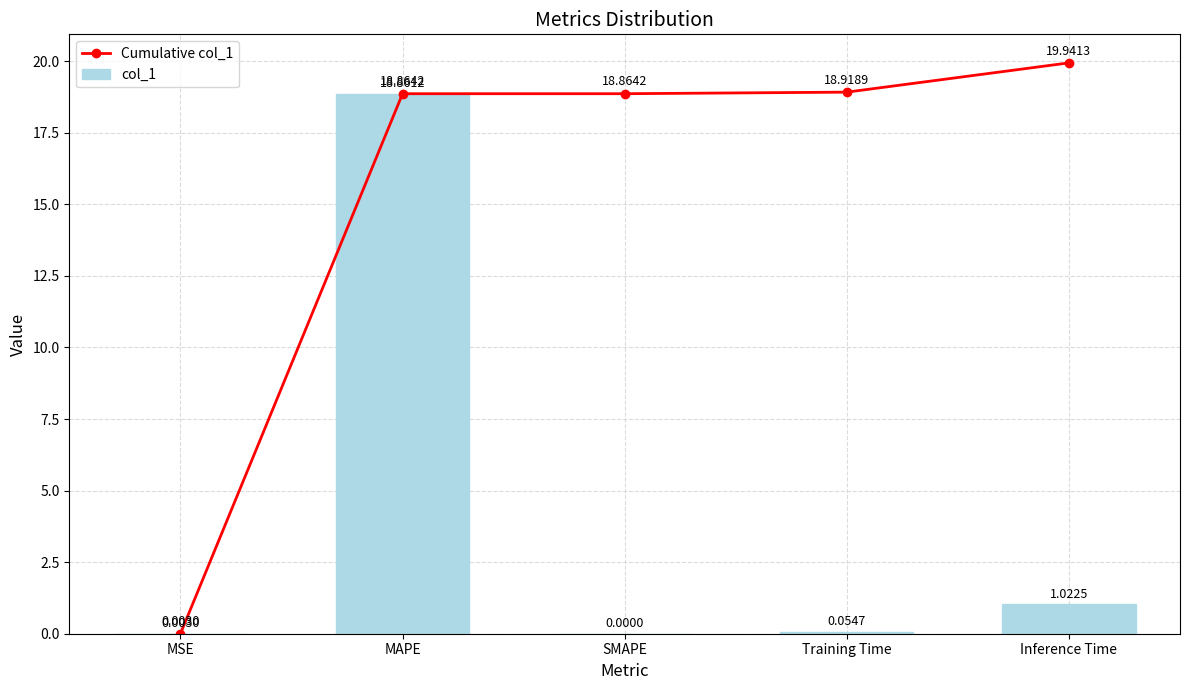

What is the label of the 5th bar from the right?

MSE